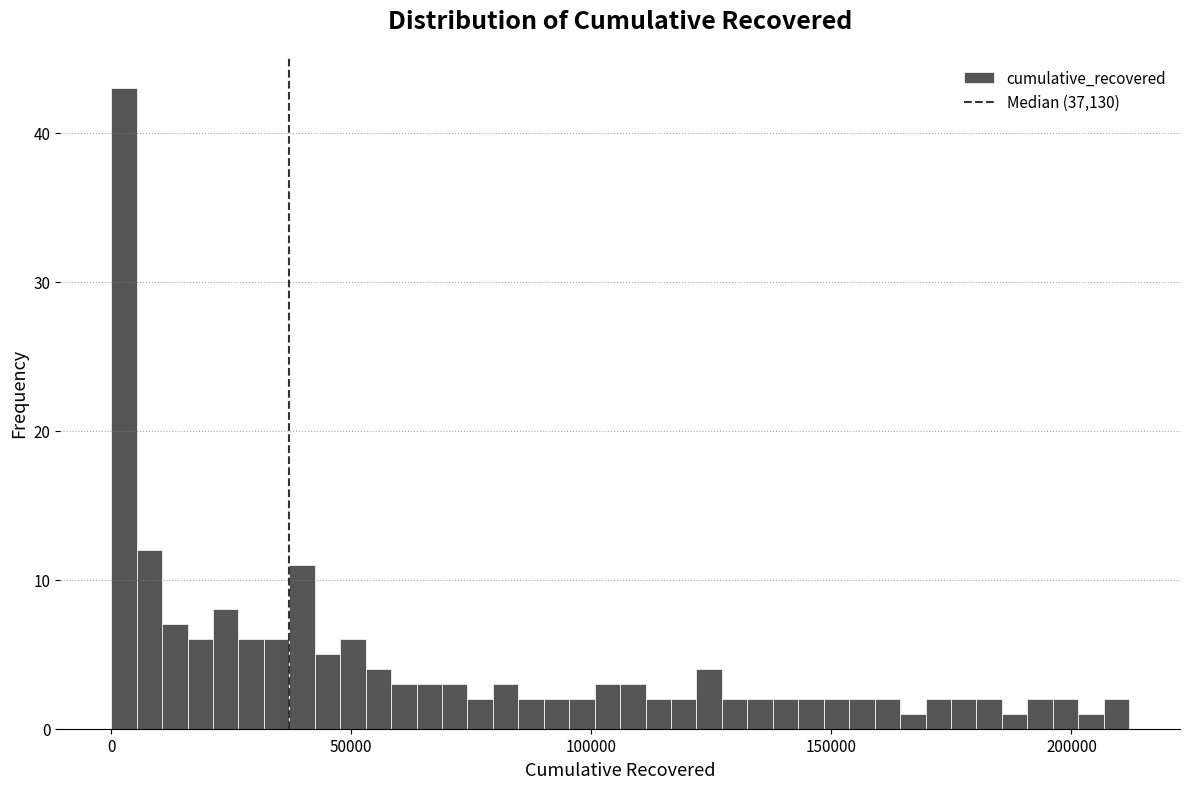

Read against the x-axis, roughly where is the centre of the tallest bar?

5000